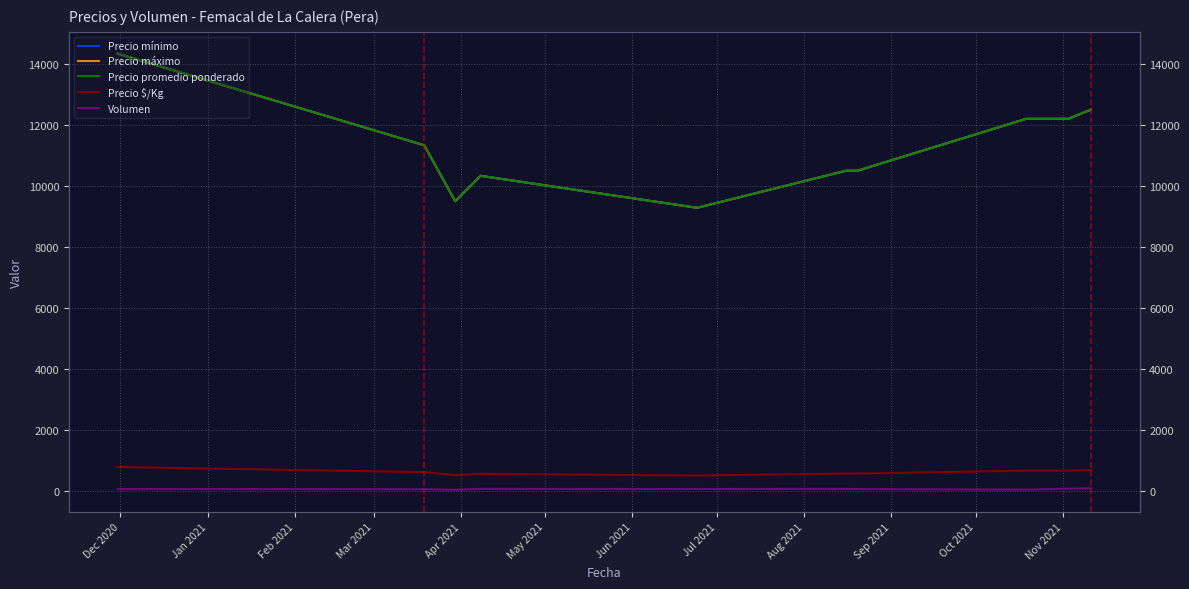

Between Jan 2021 and Dec 2020, which is larger?

Dec 2020